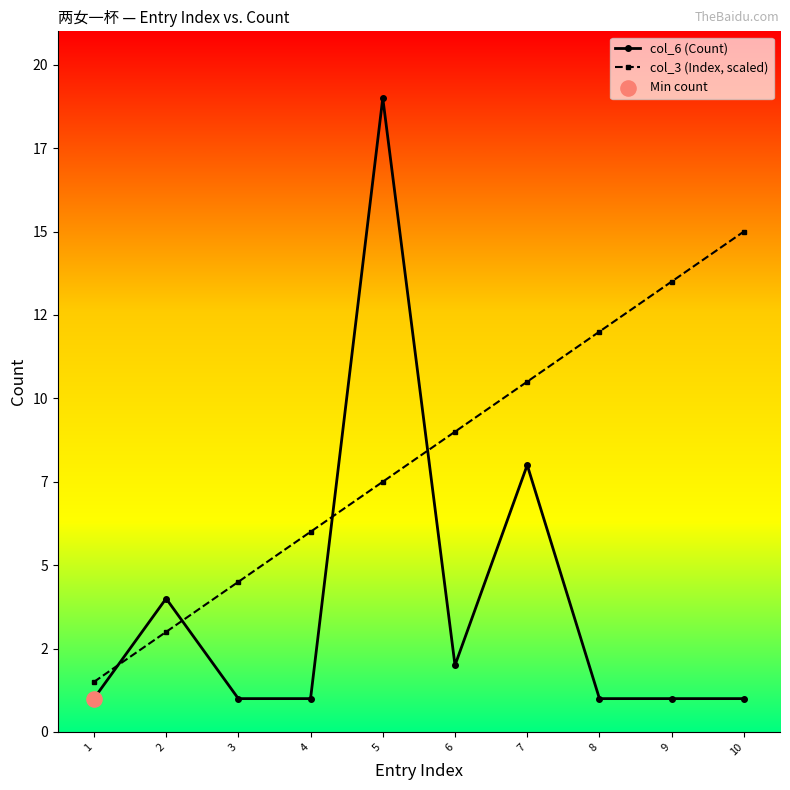

At how many categories does at least one series exceed 3?

9